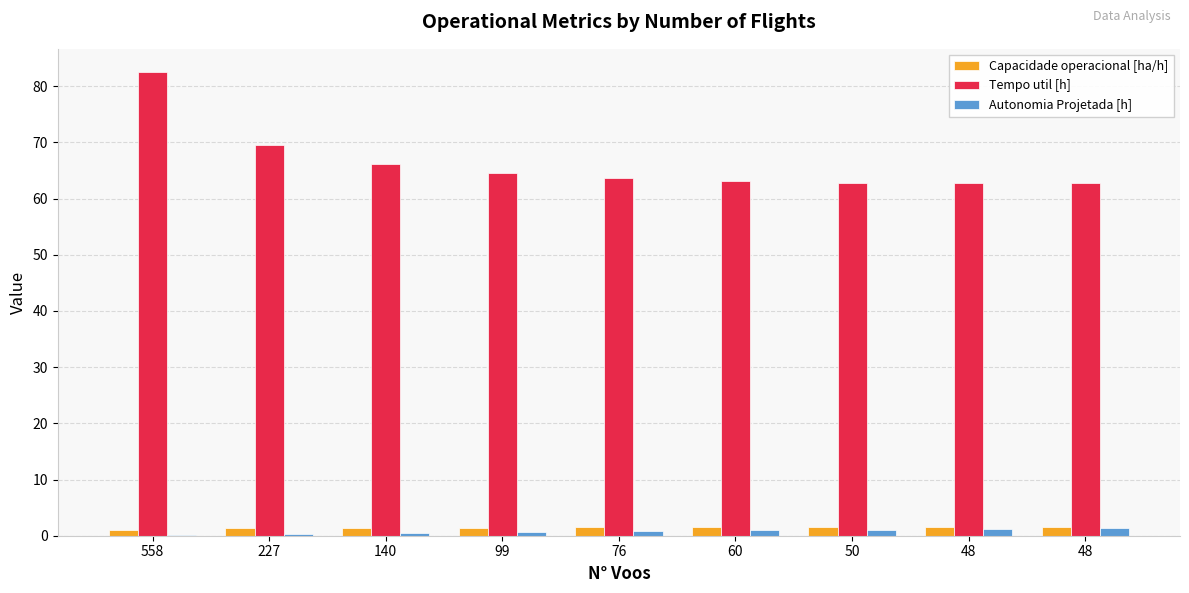

Are the bars grouped side by side (vs. stacked)?

Yes